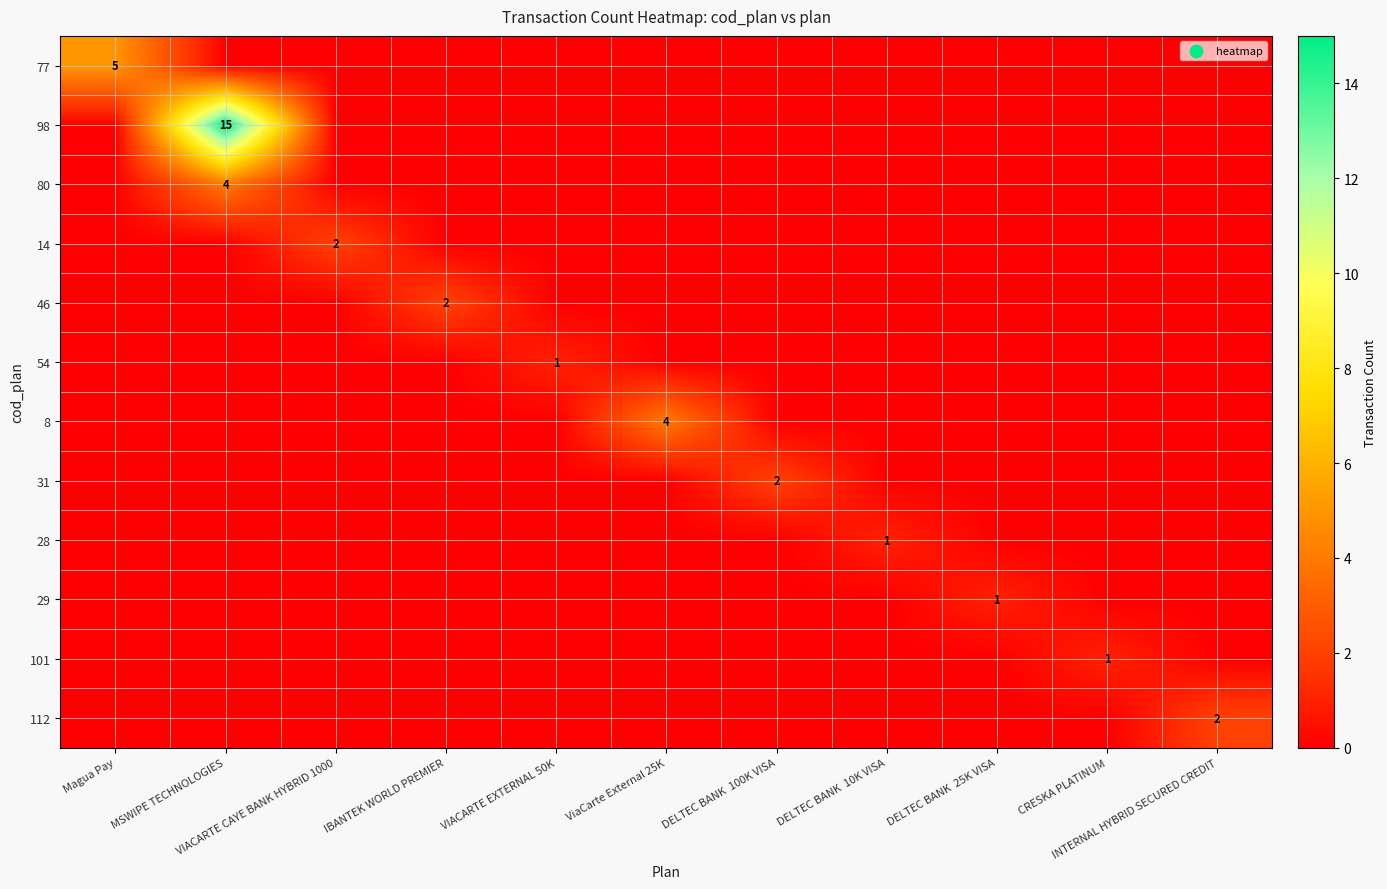

List the series in order of their peak value, lowest first.

54, 28, 29, 101, 14, 46, 31, 112, 80, 8, 77, 98